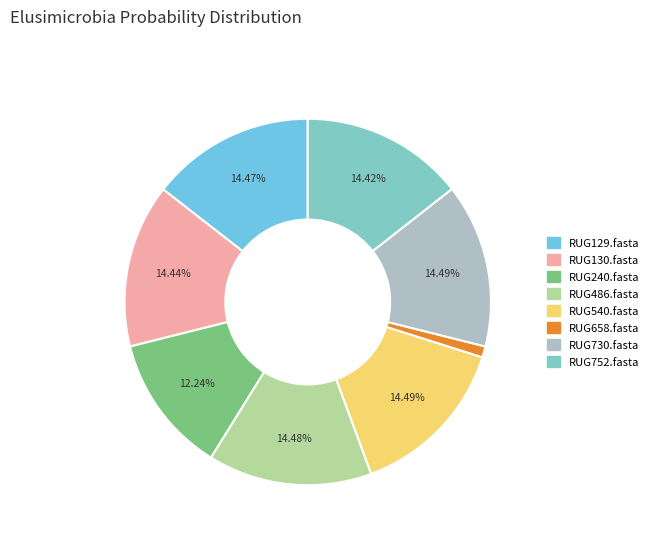

Combined, what portion of the pie is RUG658.fasta and RUG540.fasta?

15.5%